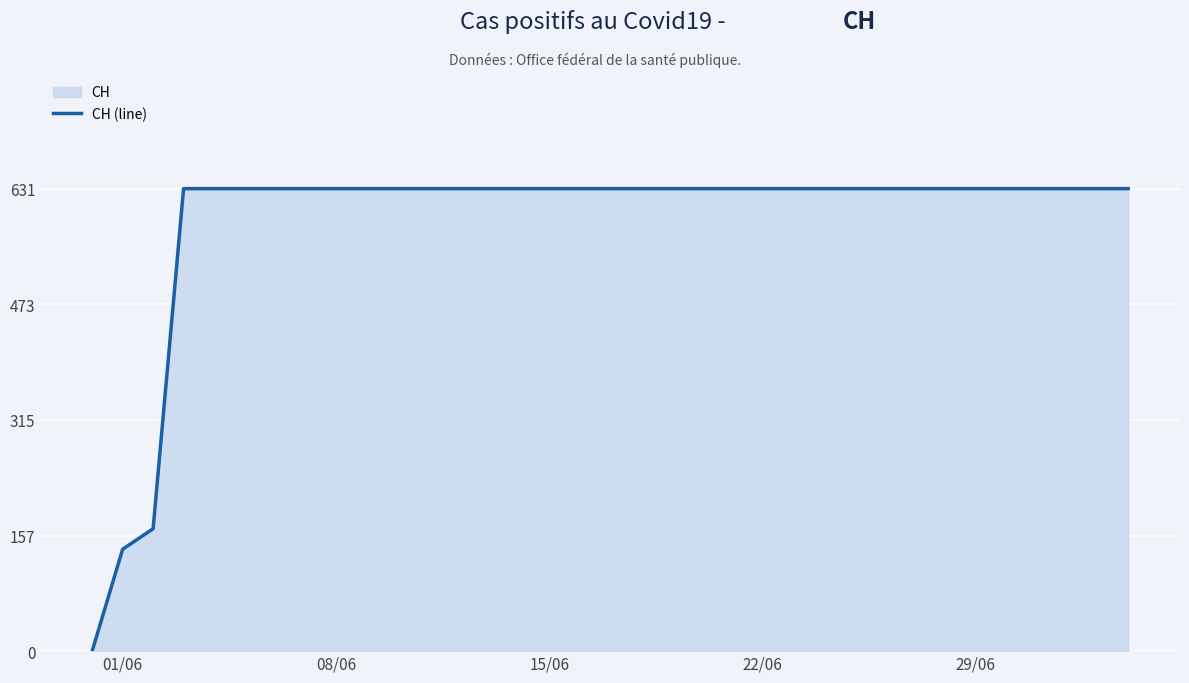

True or false: there are more than 0 points higher than both neighbors.

False